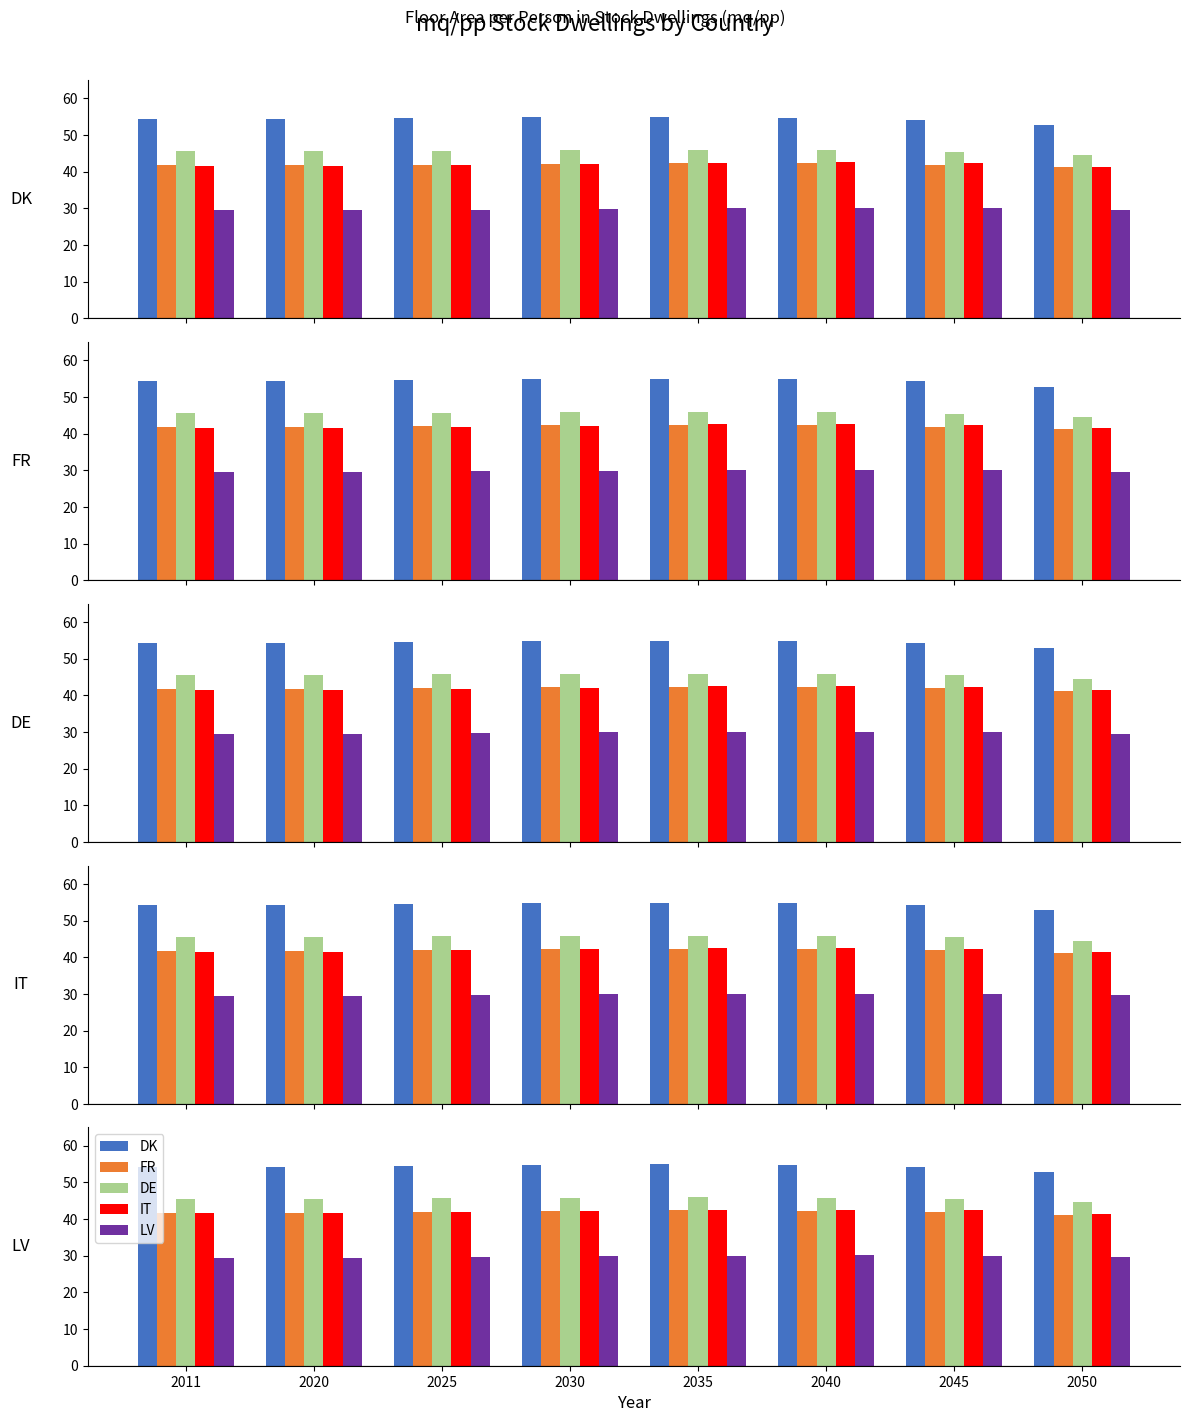

The value of LV at 2025 is 14.8. True or false?

False